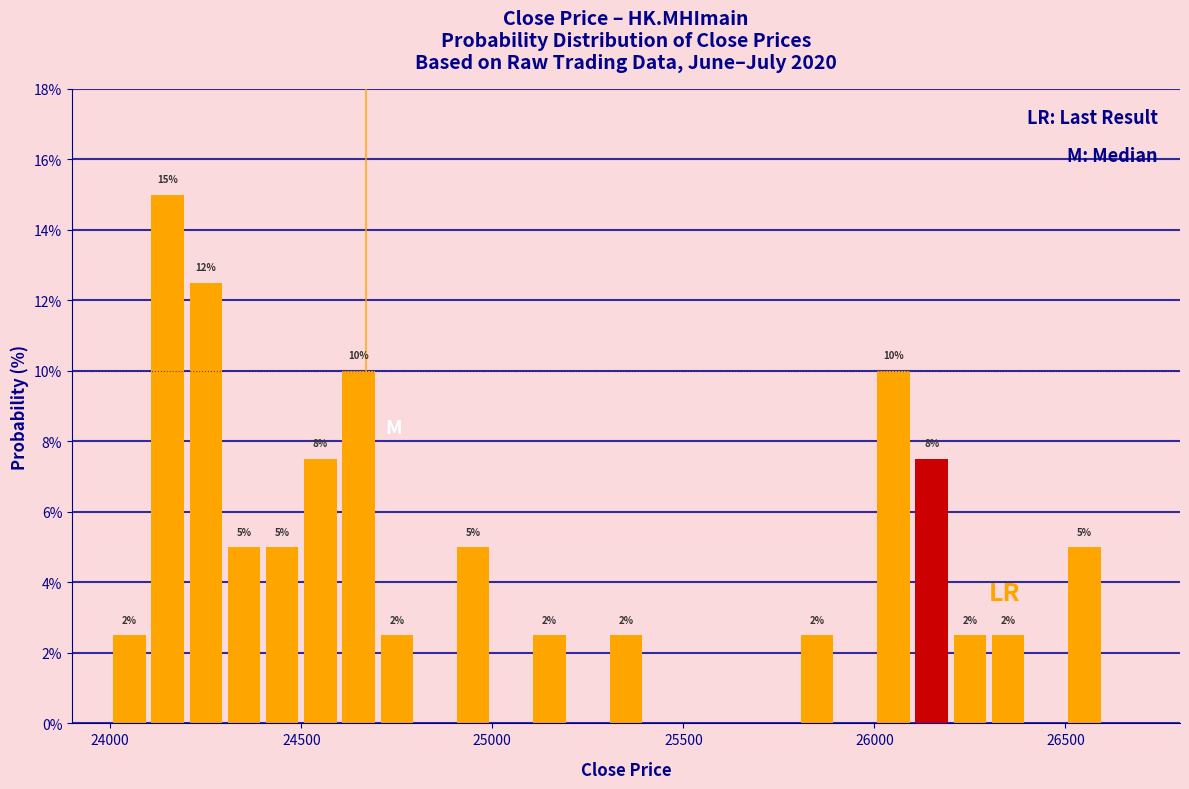

Read against the x-axis, roughly where is the centre of the tallest bar?

24150